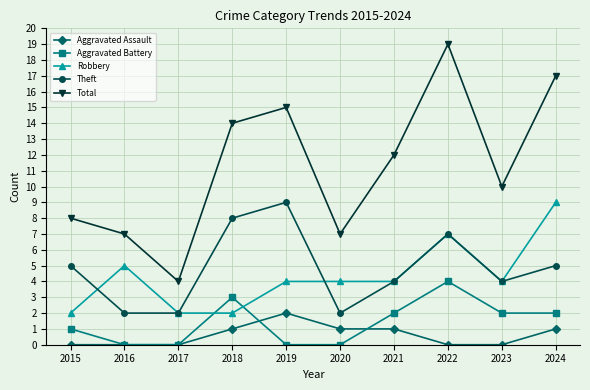

Reading right to left, what are all the values shown in this chart?

Aggravated Assault: 2024=1	2023=0	2022=0	2021=1	2020=1	2019=2	2018=1	2017=0	2016=0	2015=0
Aggravated Battery: 2024=2	2023=2	2022=4	2021=2	2020=0	2019=0	2018=3	2017=0	2016=0	2015=1
Robbery: 2024=9	2023=4	2022=7	2021=4	2020=4	2019=4	2018=2	2017=2	2016=5	2015=2
Theft: 2024=5	2023=4	2022=7	2021=4	2020=2	2019=9	2018=8	2017=2	2016=2	2015=5
Total: 2024=17	2023=10	2022=19	2021=12	2020=7	2019=15	2018=14	2017=4	2016=7	2015=8